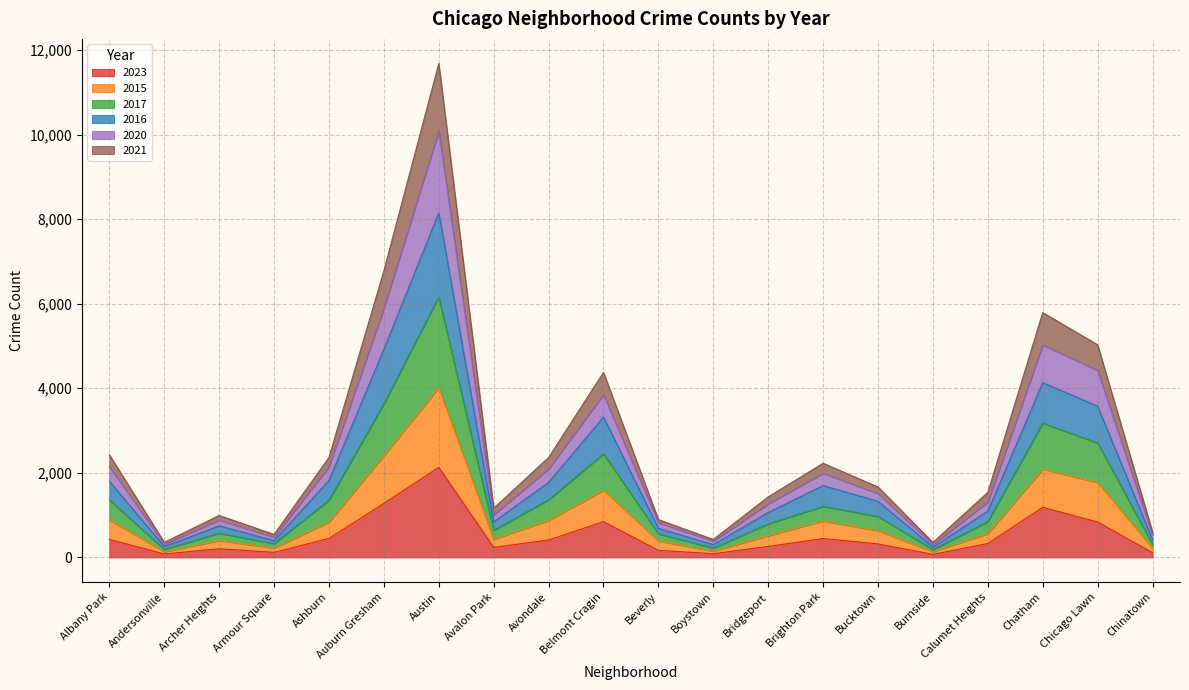

At how many categories does at least one series exceed 4453?

4